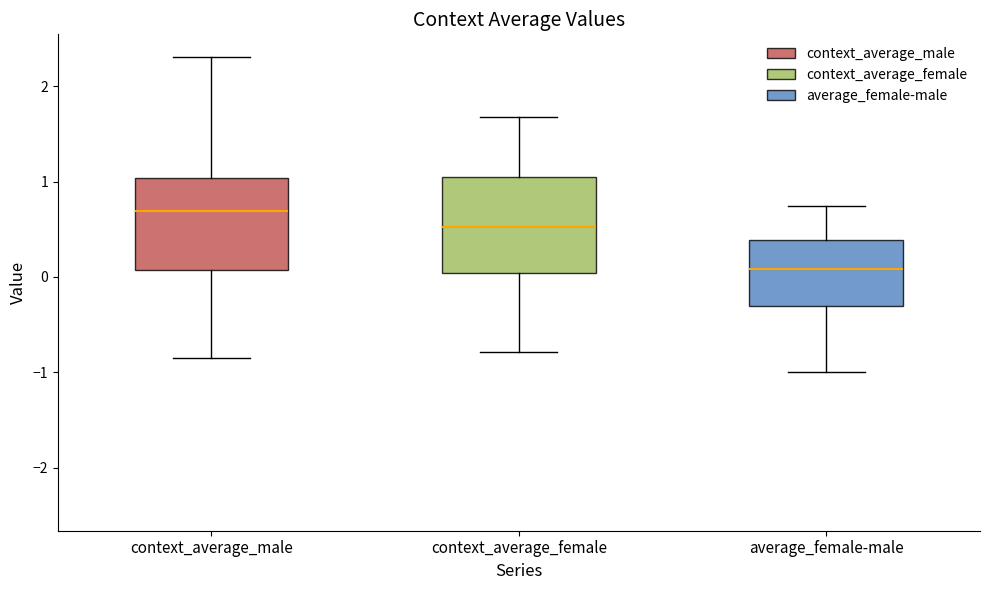

Which box has the lowest median line?

average_female-male